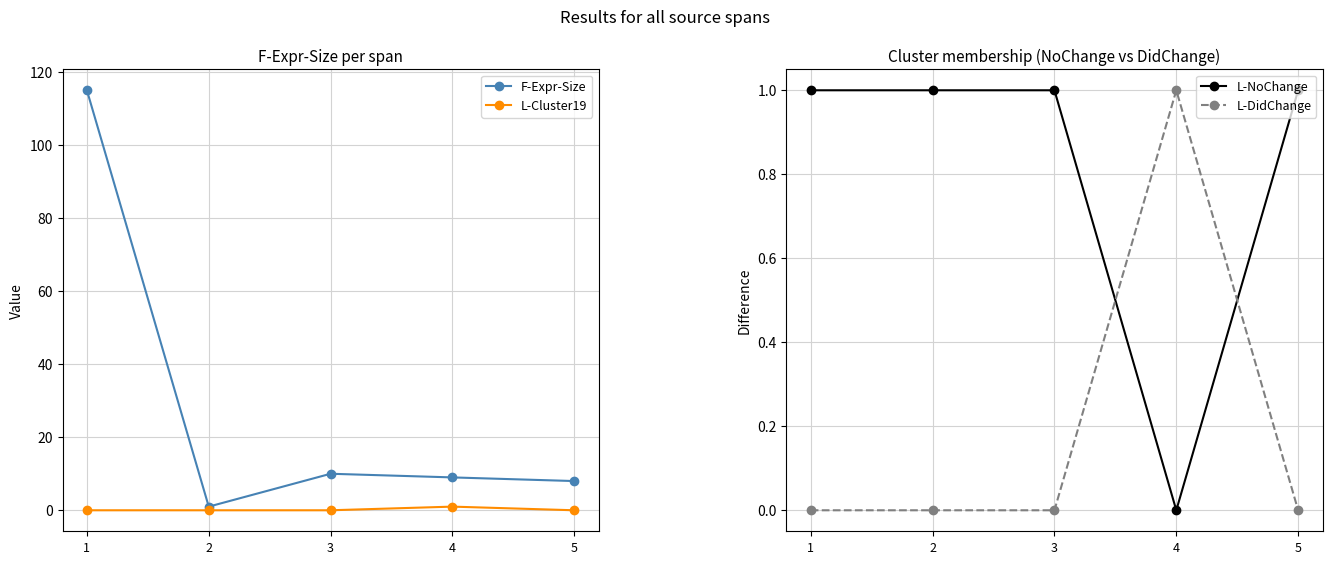

Which series changed the most between 3 and 5?

F-Expr-Size